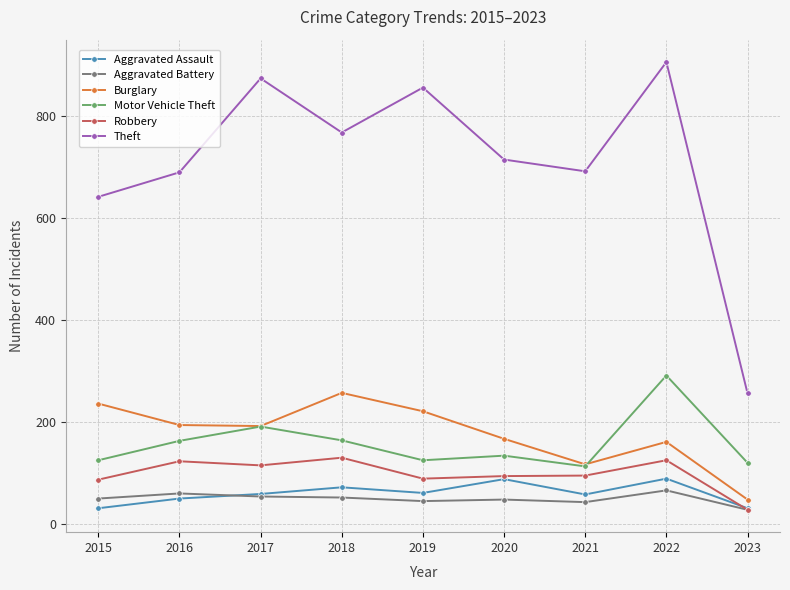

At which category is the sum across all series the highest?

2022